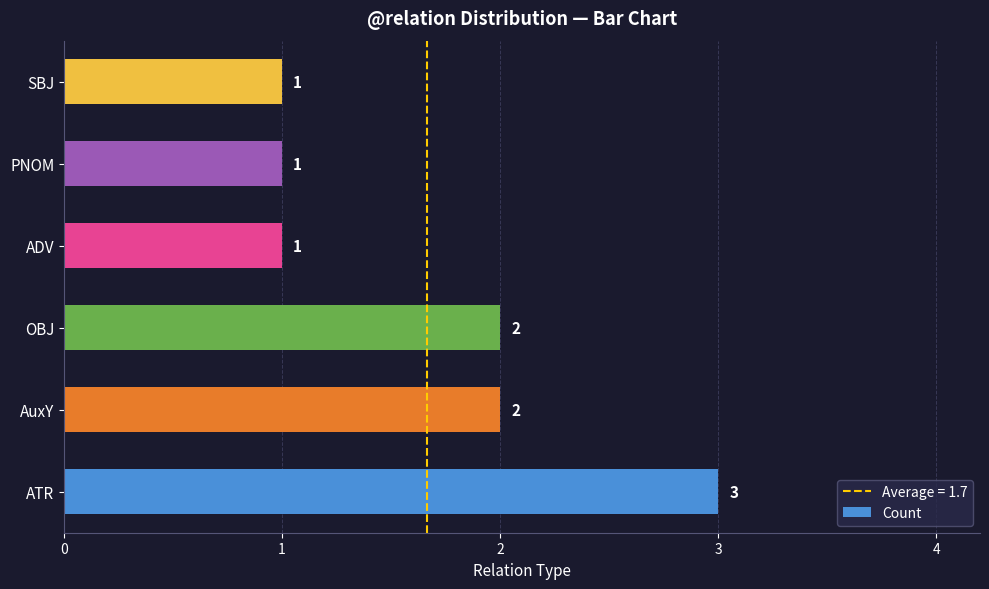

At which category does the chart reach its peak across all series?

ATR